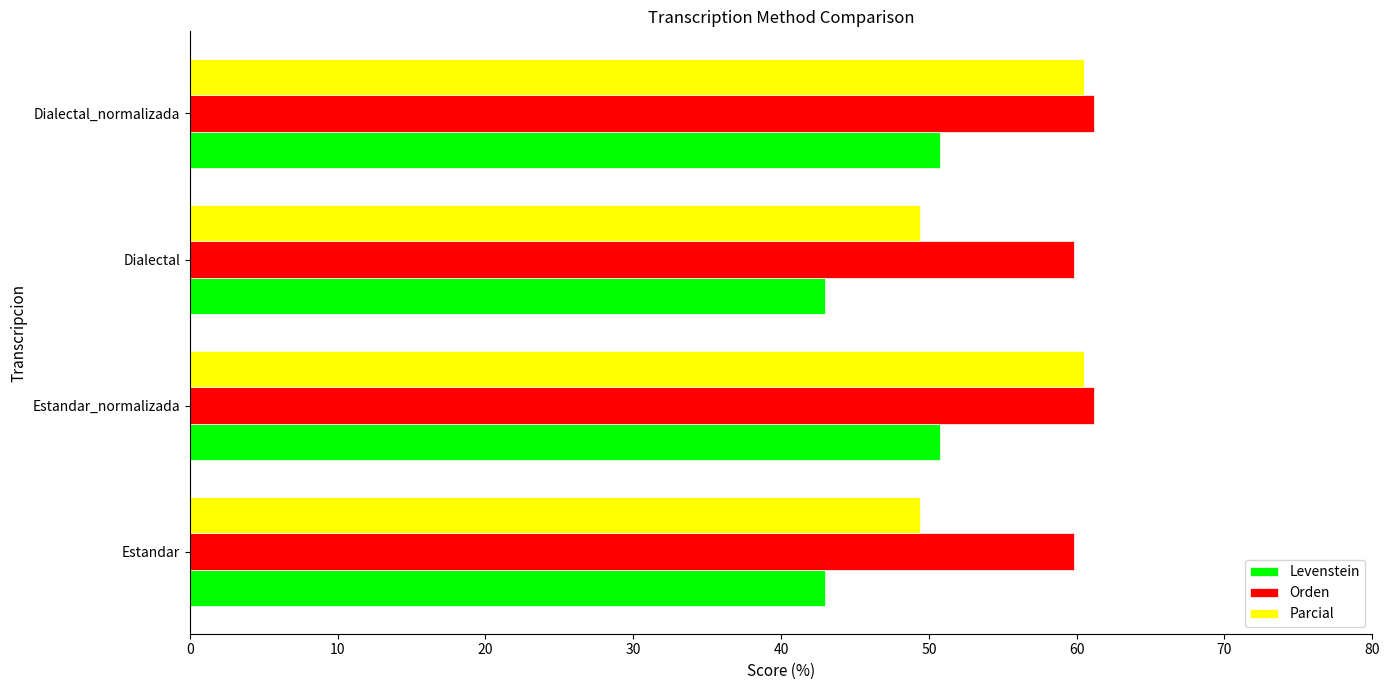

What is the smallest value displayed?

43.0